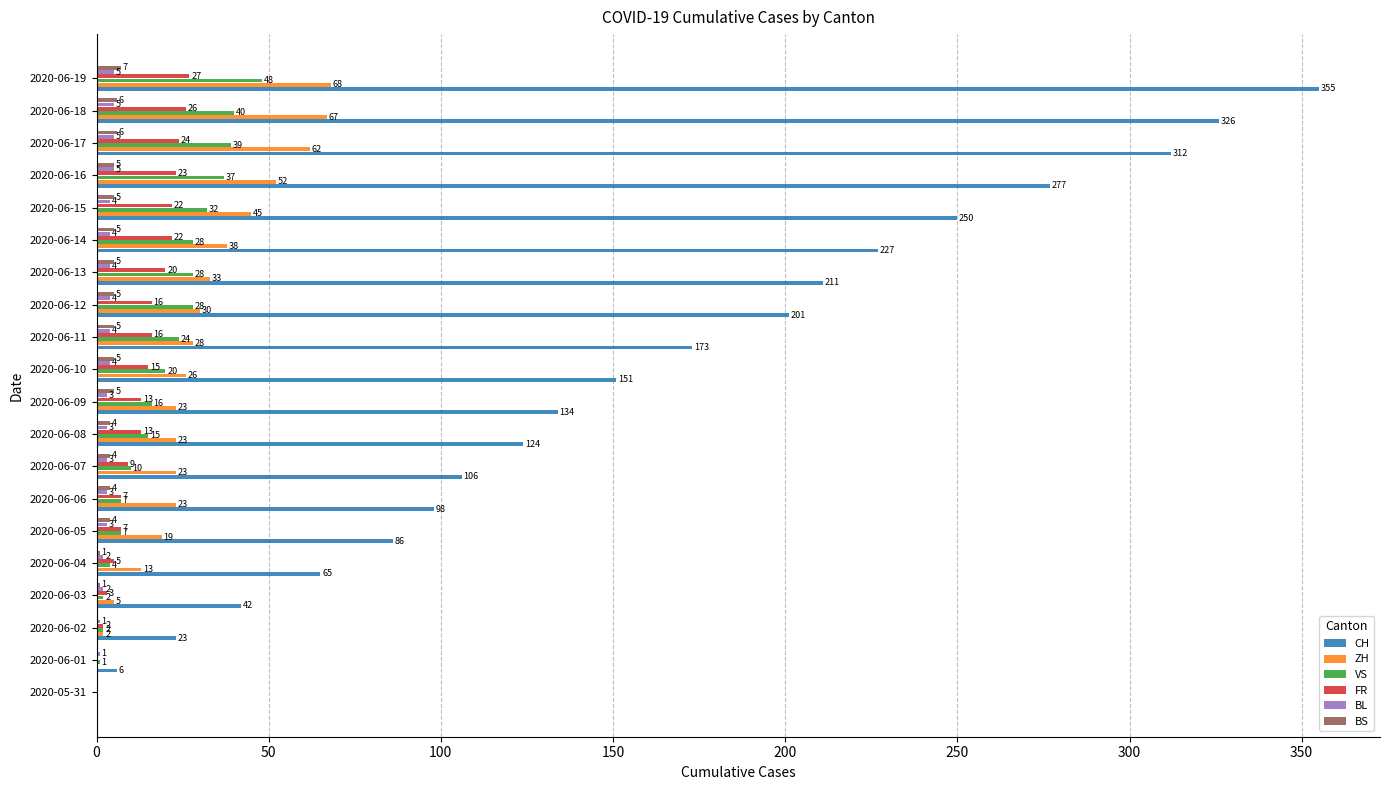

What is the sum of the BL values at 2020-06-03 and 2020-06-10?

6